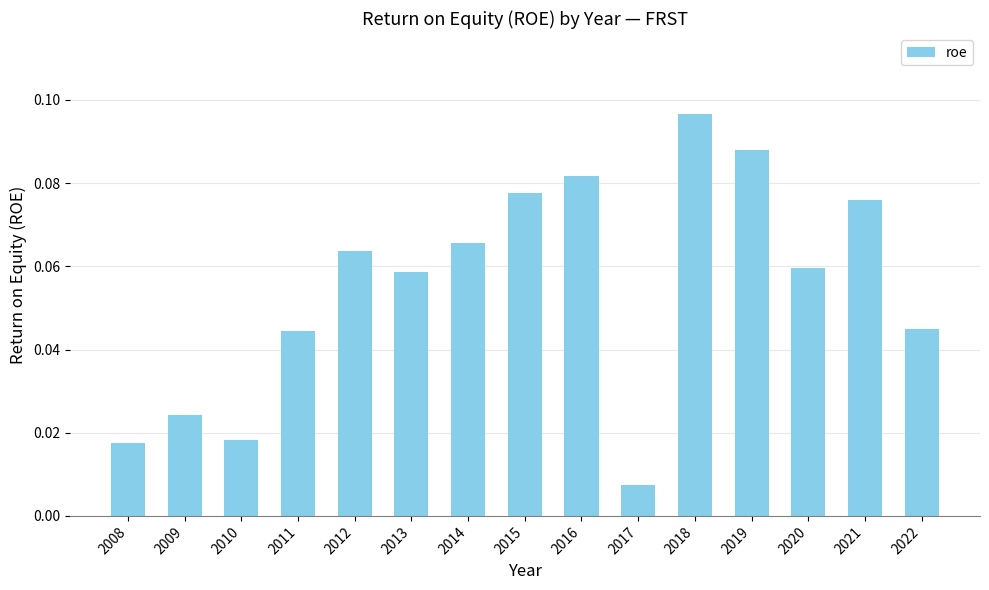

Where is the data nearest to the value 0?

2017